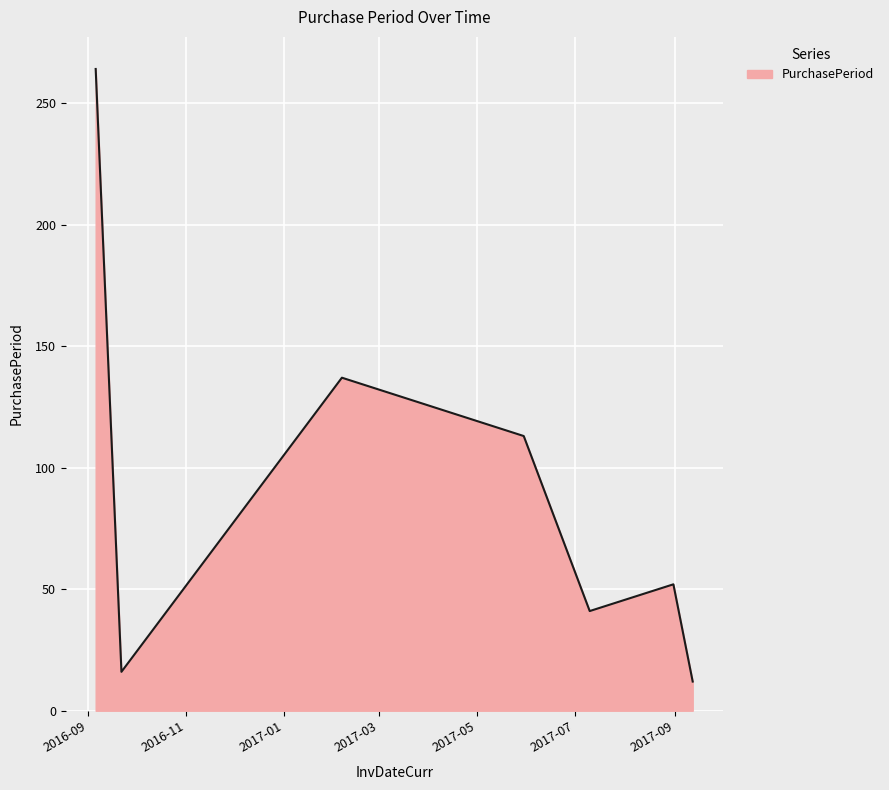

What is the difference between the maximum and second lowest values?

248